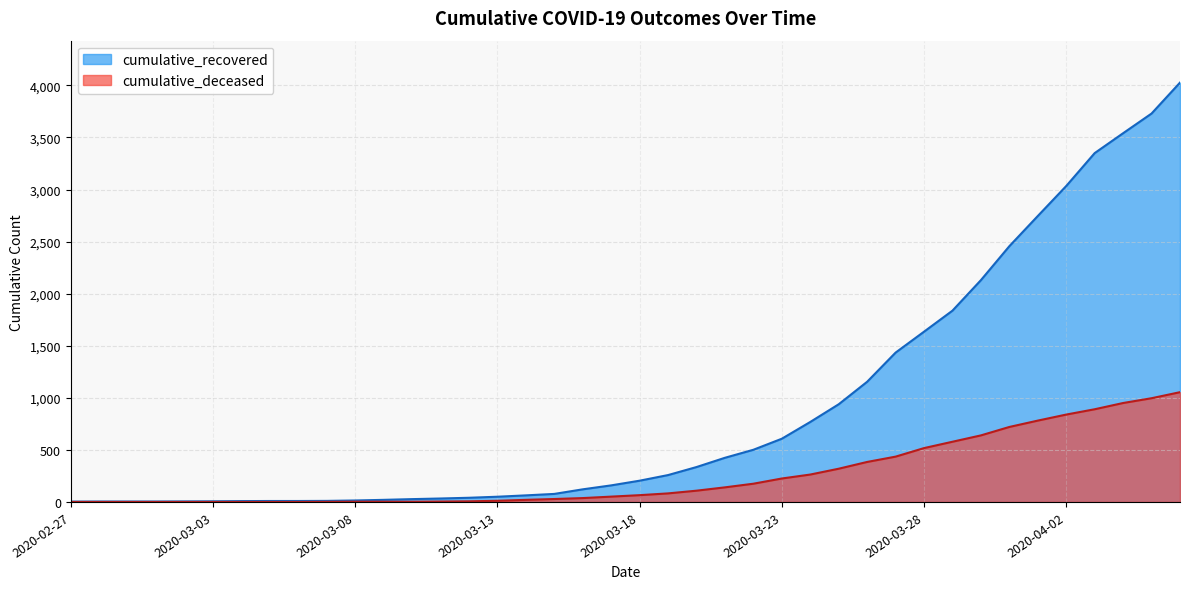

The cumulative_deceased series shows 1455 at 2020-04-27. True or false?

False